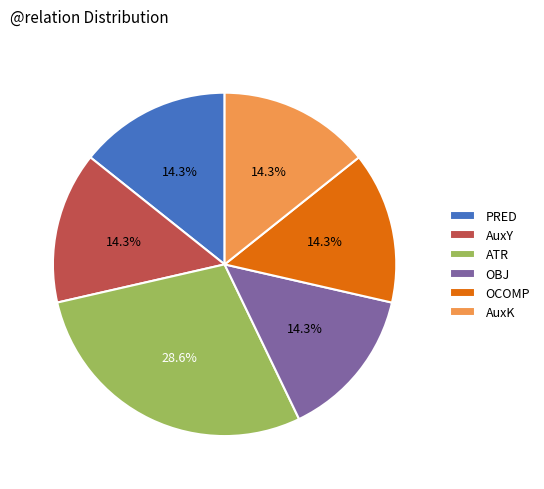

Which category has the biggest portion of the pie?

ATR